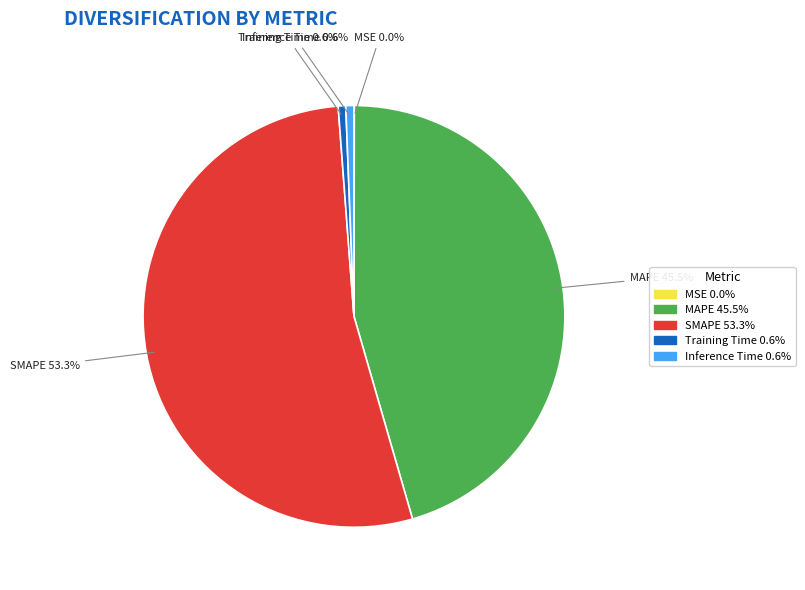

What is the largest slice in the pie chart?

SMAPE